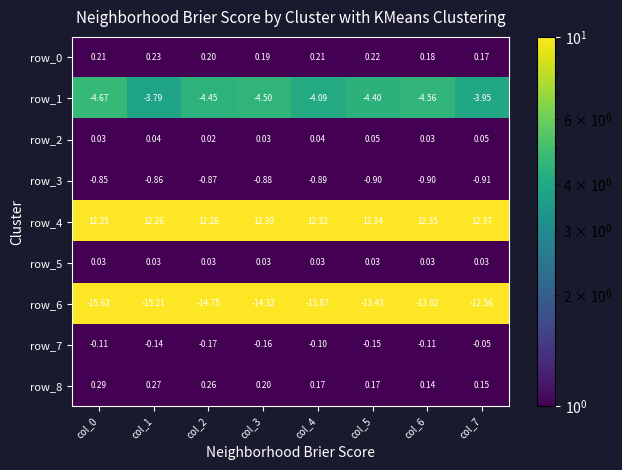

Which series has the largest range (max minus min)?

row_6